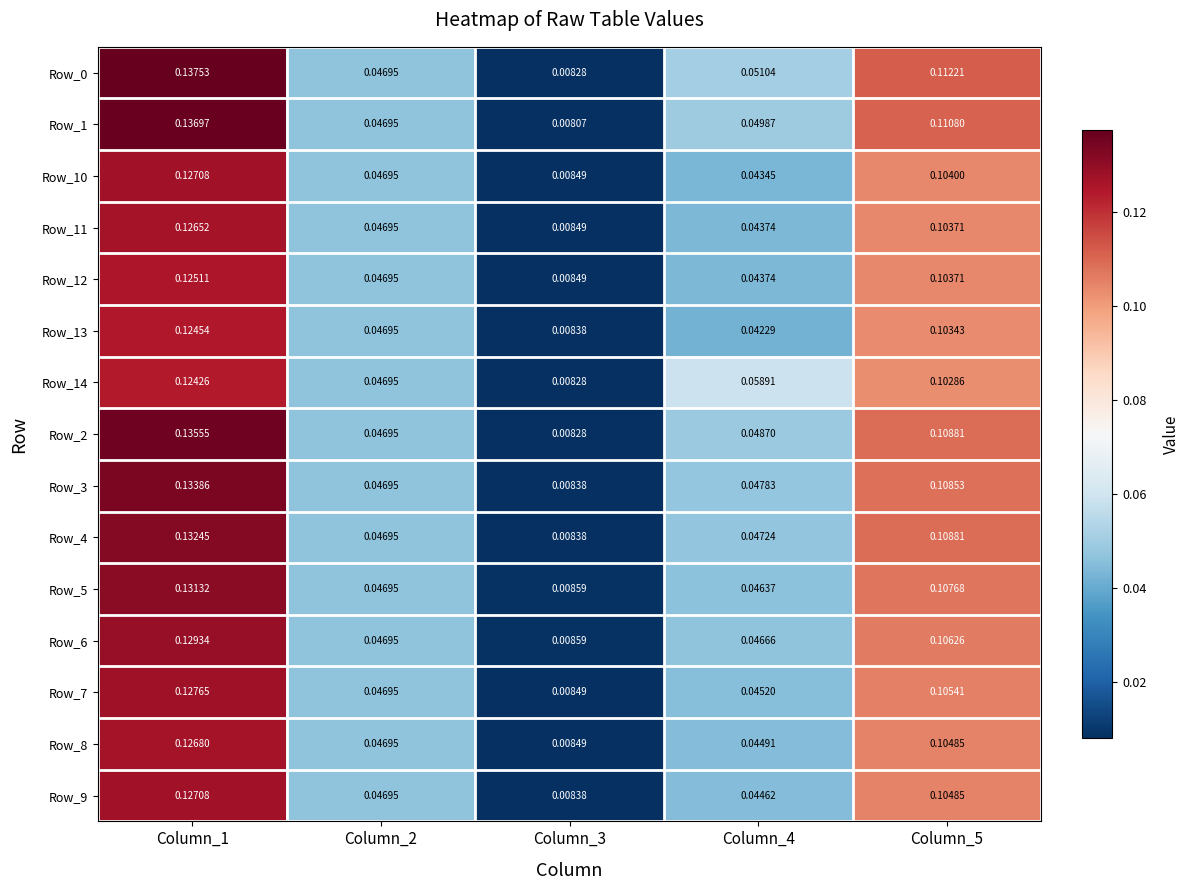

Is the value of Row_6 at Column_4 greater than the value of Row_1 at Column_5?

No